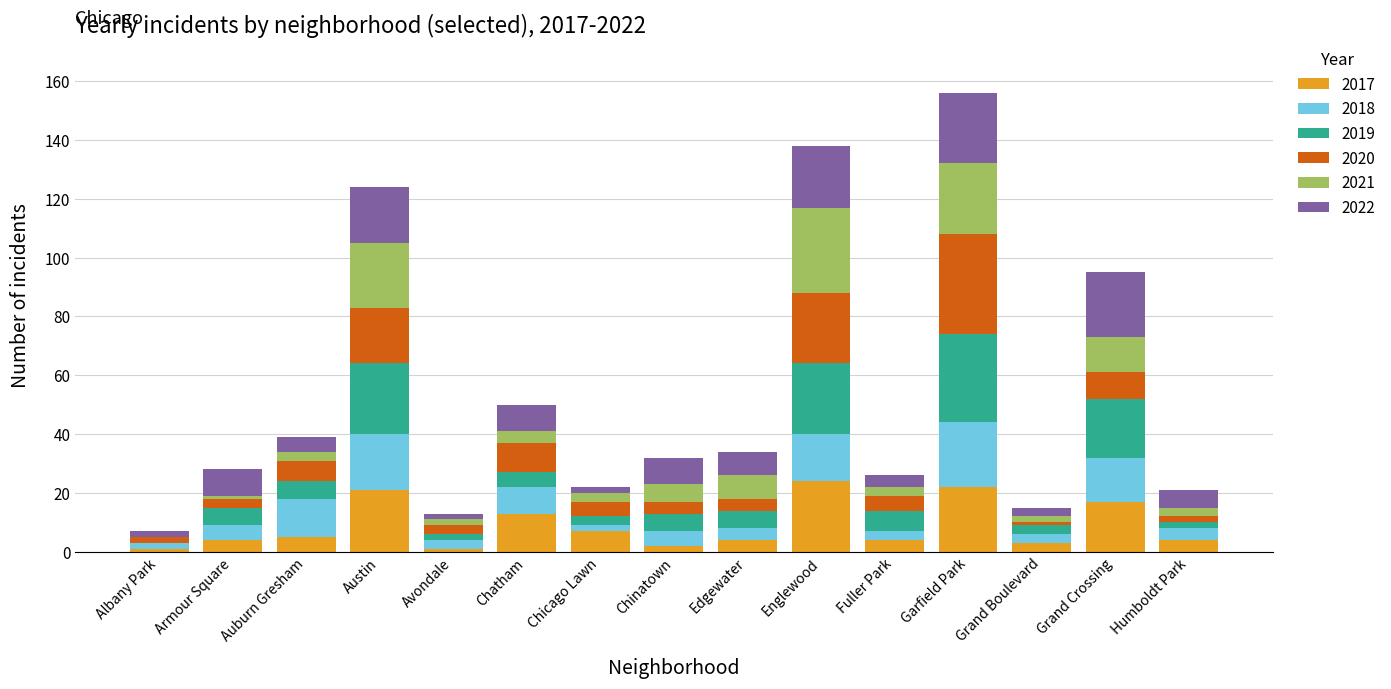

What is the total value across all series at Austin?

124